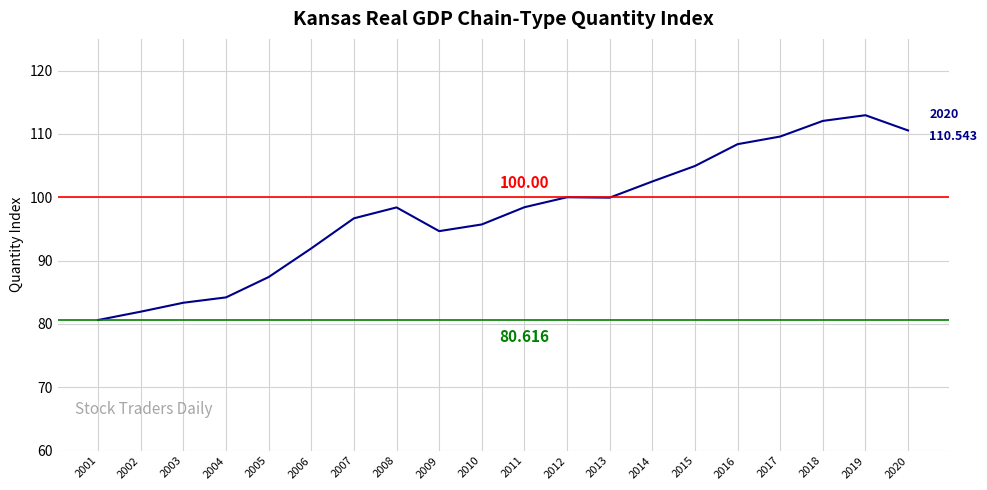

Is this an area chart (filled region under the line)?

No